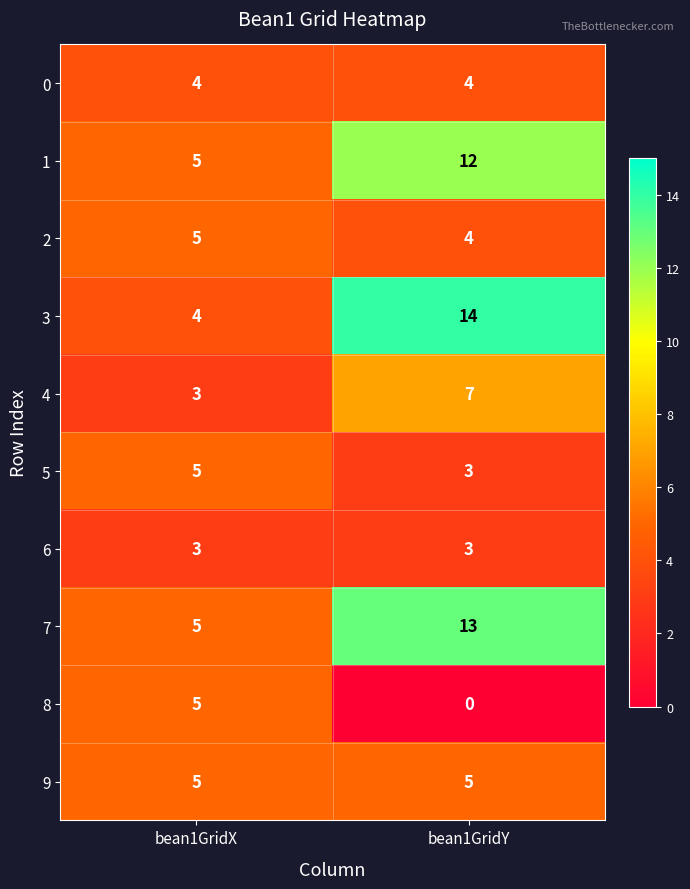

List the labels in order of 3 value, largest first.

bean1GridY, bean1GridX